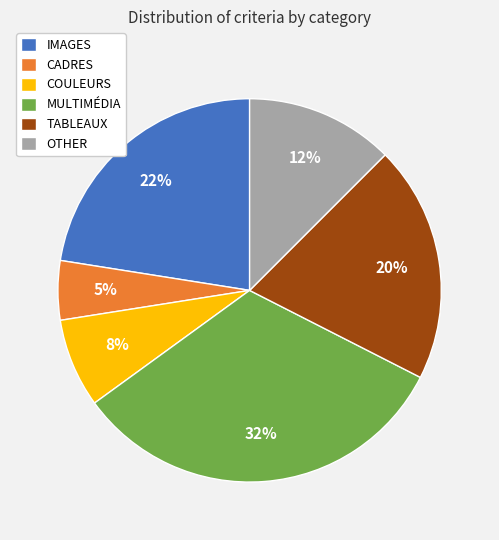

Is it true that TABLEAUX is 26% of the pie?

False